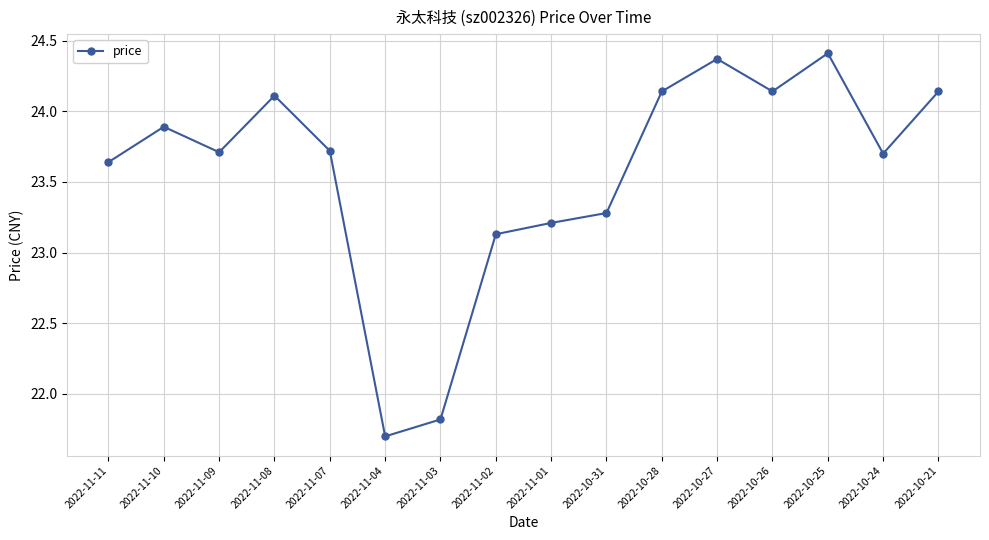

Is it true that the value at 2022-10-26 is 24.1?

True